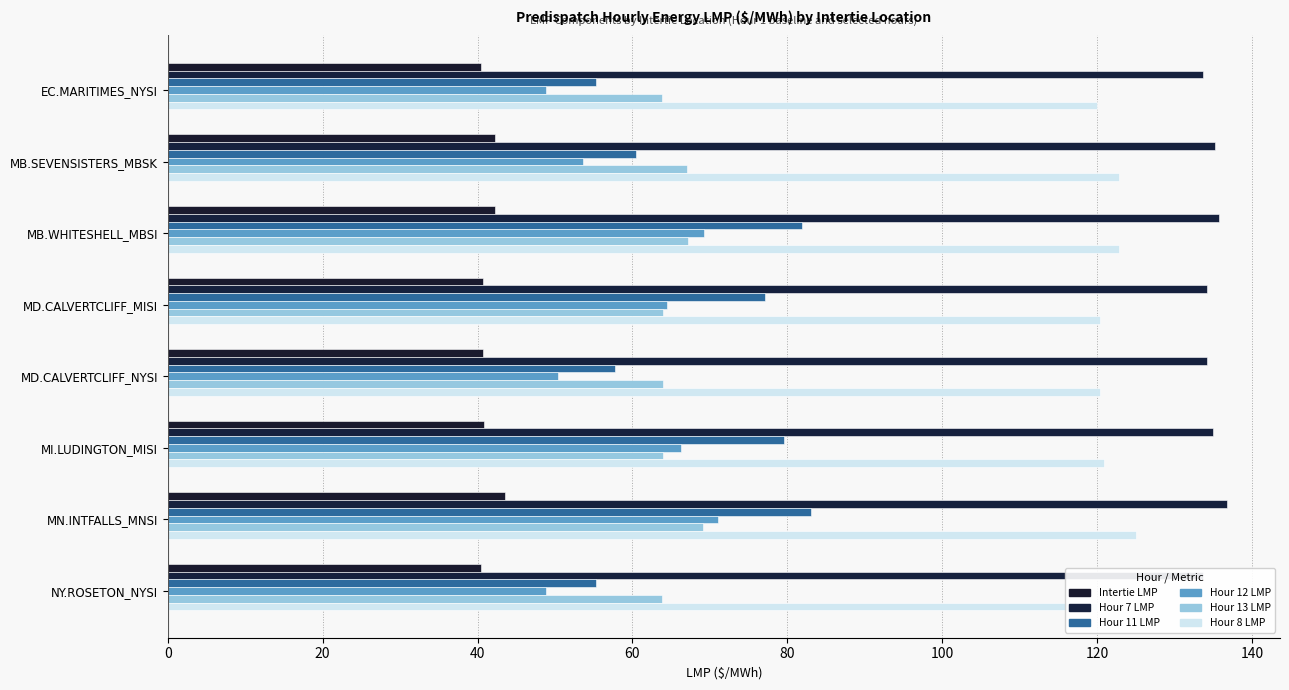

What is the value of the Hour 12 LMP bar at the 6th from the left?

66.2